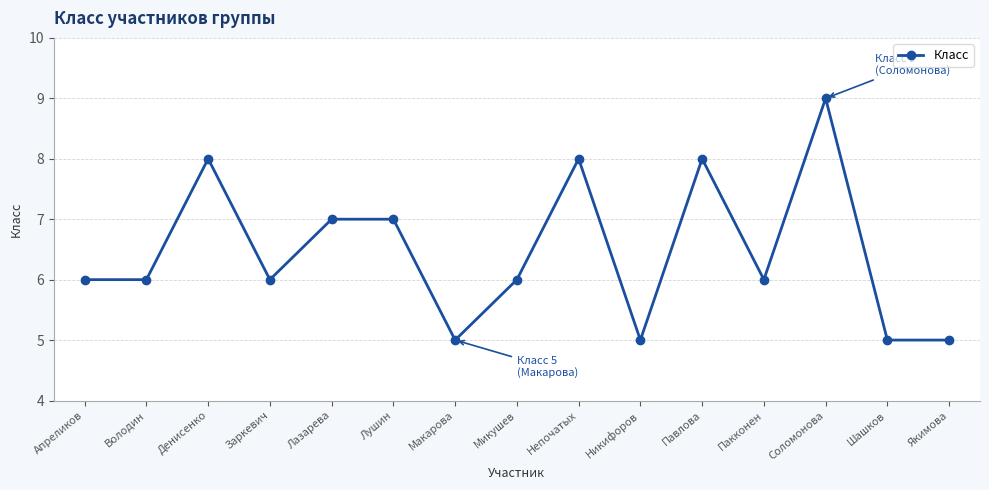

Which has a higher value, Павлова or Якимова?

Павлова